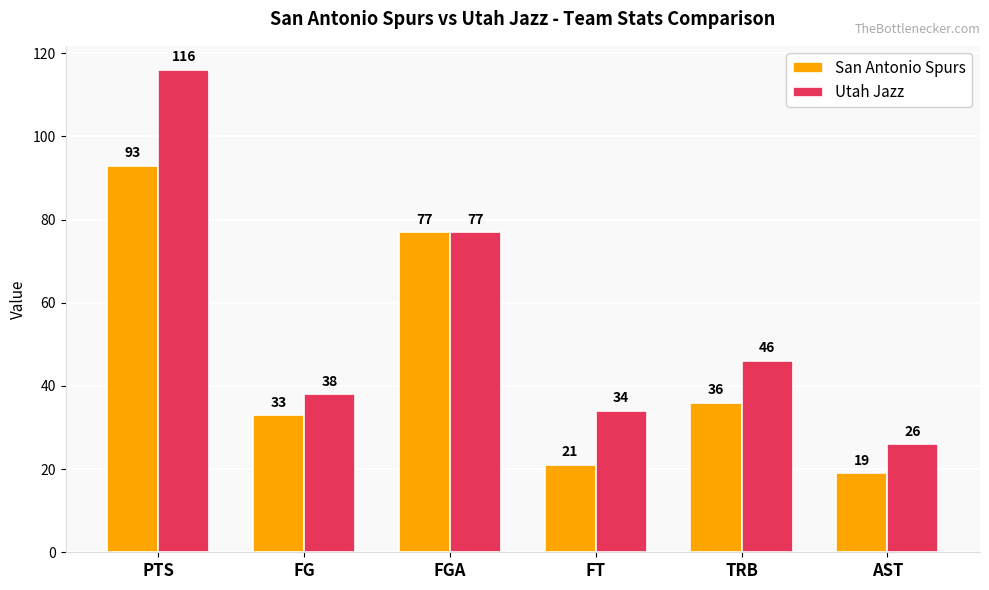

At which label does San Antonio Spurs reach its minimum?

AST